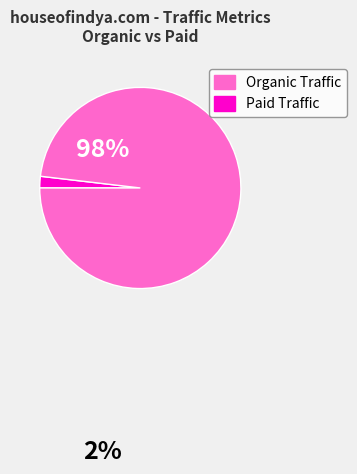

Does any single category account for the majority?

Yes